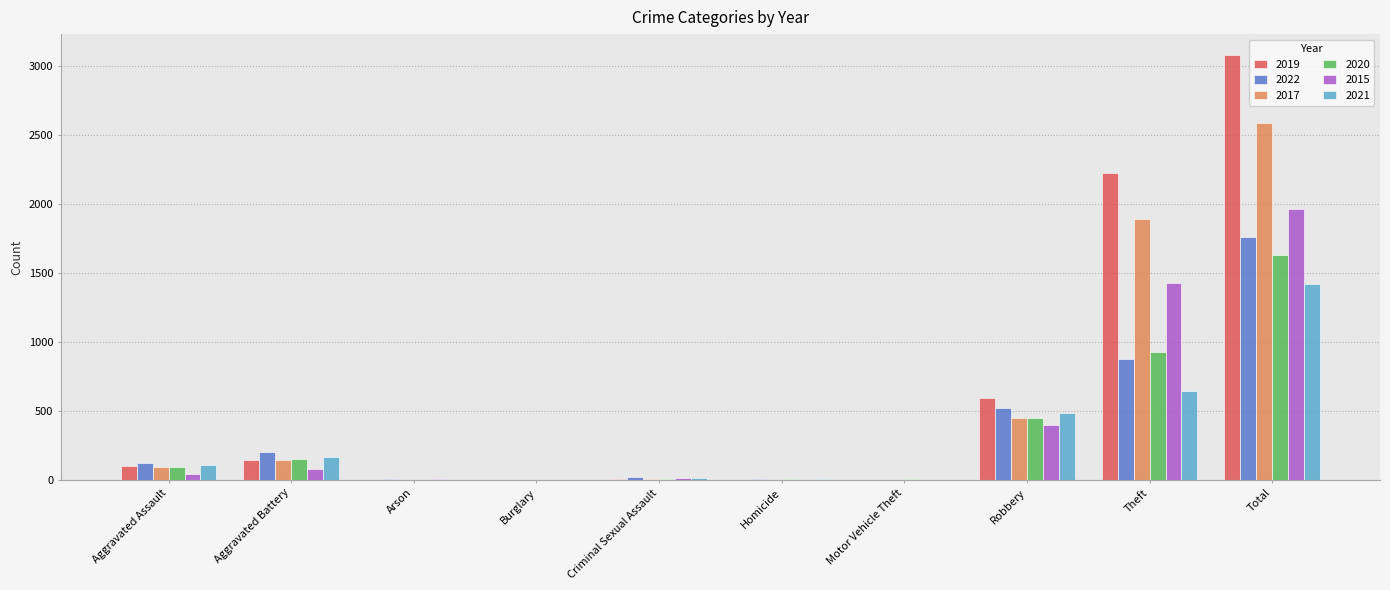

At which category is the sum across all series the highest?

Total